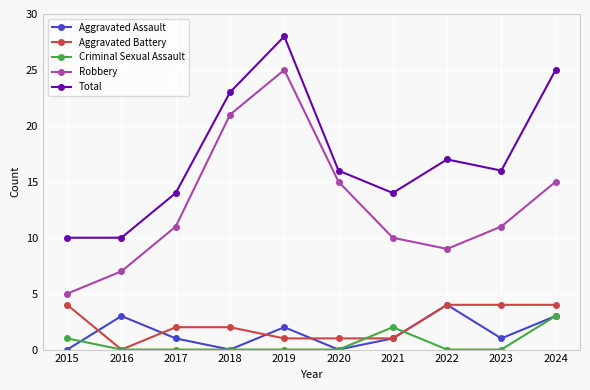

How many lines are shown in the chart?

5